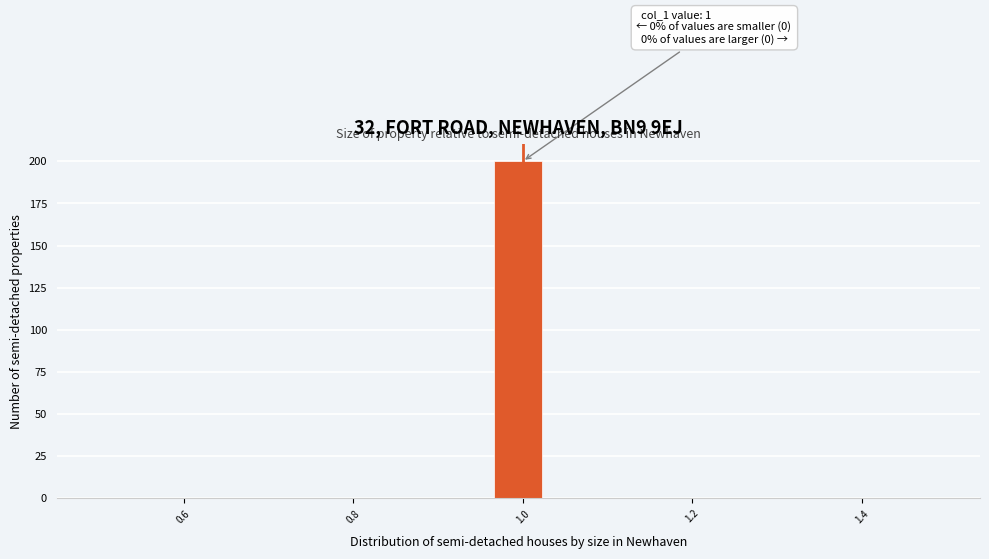

Around what value on the x-axis is the tallest bar? Give the approximate position of its centre, as read against the axis.

1.00